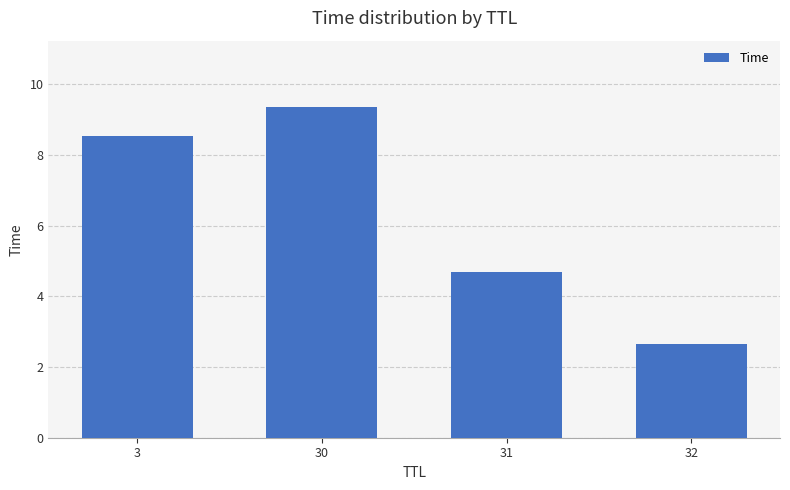

At which label does the data first exceed 8?

3